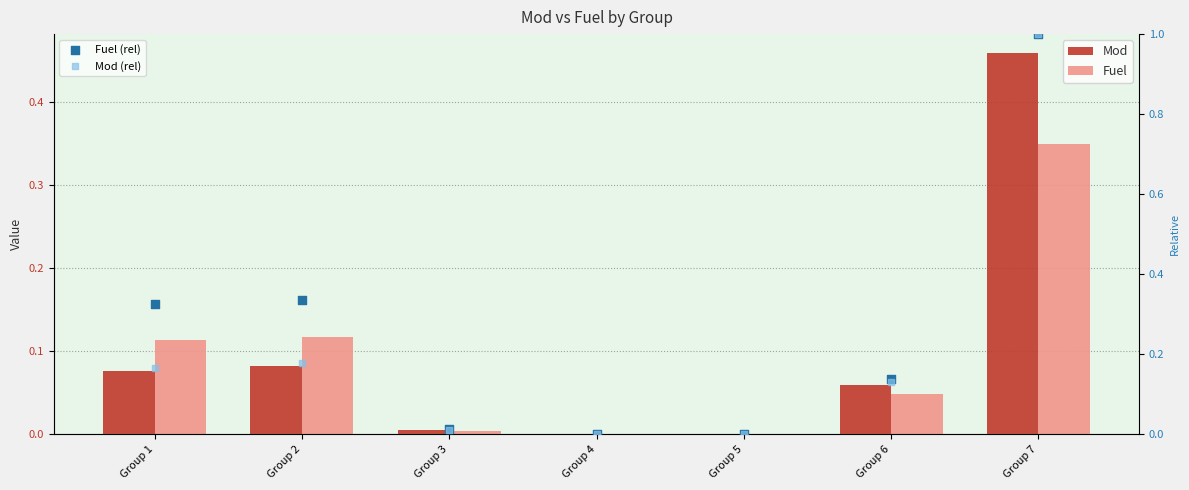

At which category is the sum across all series the highest?

Group 7